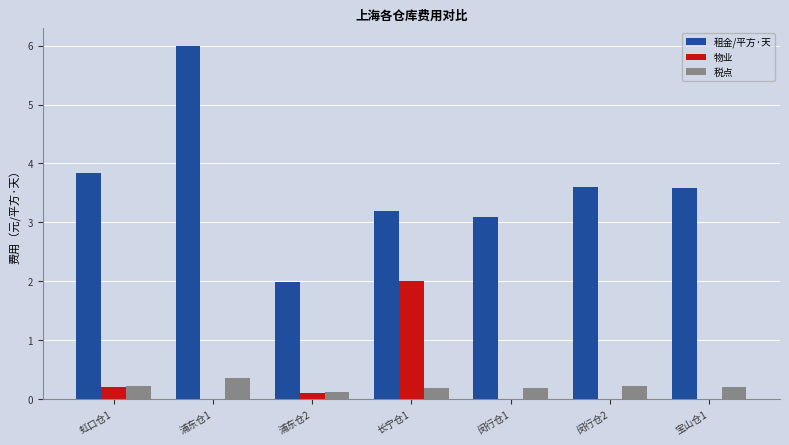

Are the bars horizontal?

No